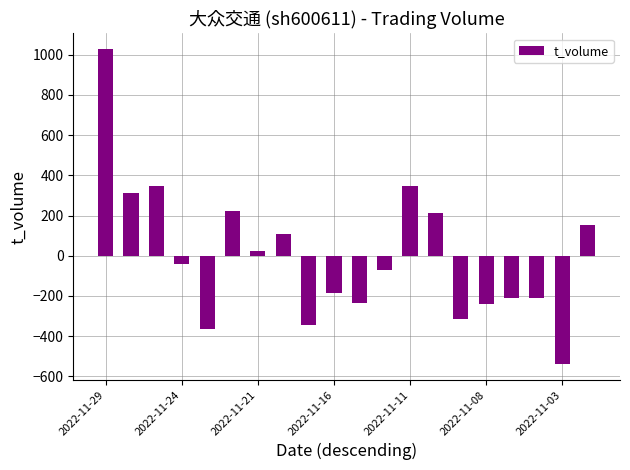

What is the value of the 19th bar from the left?

-539